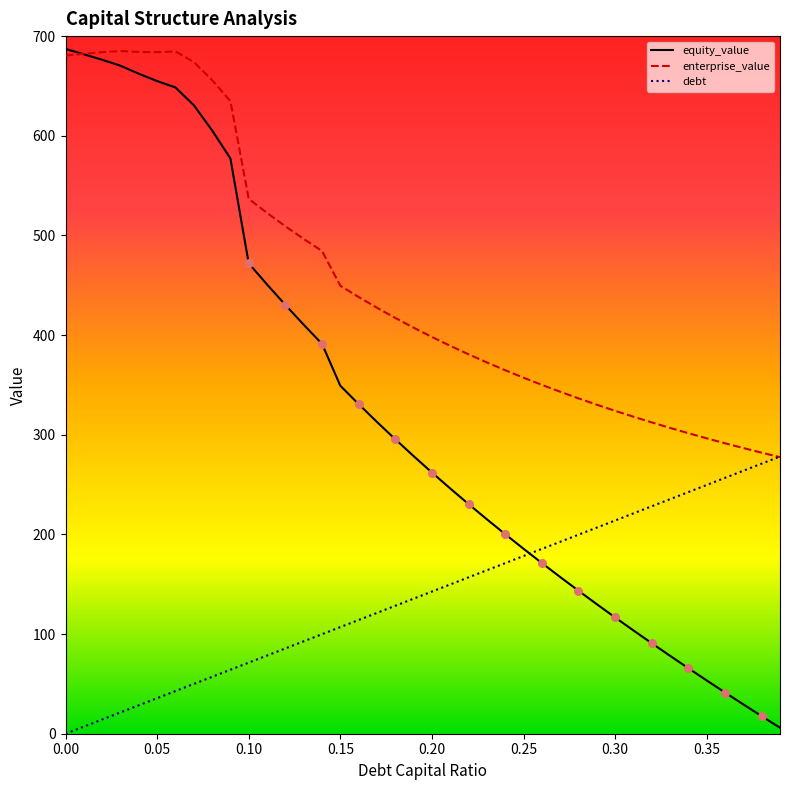

At how many categories does at least one series exceed 347?

27